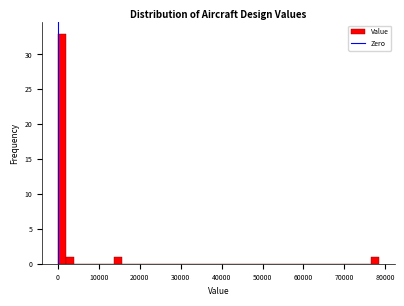

Around what value on the x-axis is the tallest bar? Give the approximate position of its centre, as read against the axis.

1000